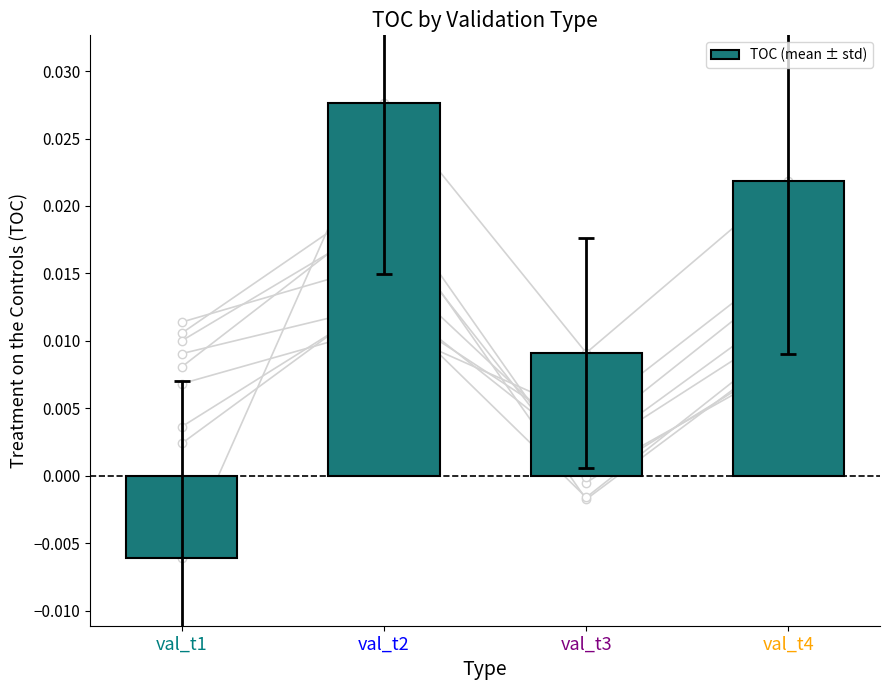

Rank the categories by TOC (mean ± std) value from lowest to highest.

val_t1, val_t3, val_t4, val_t2